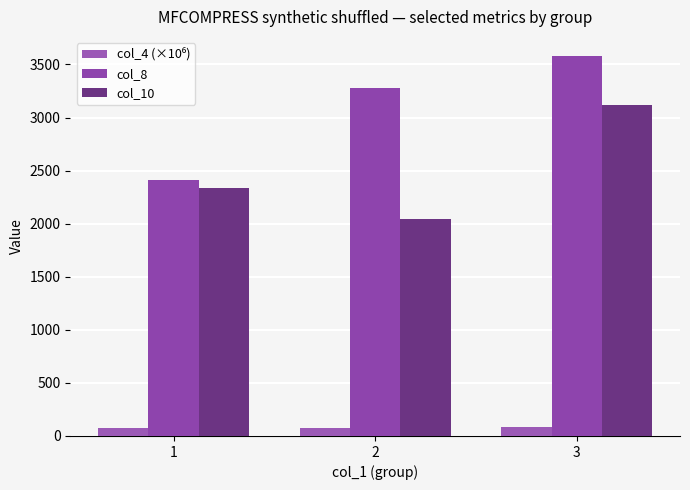

True or false: col_4 (×10⁶) has a value of 78.9 at 2.

True